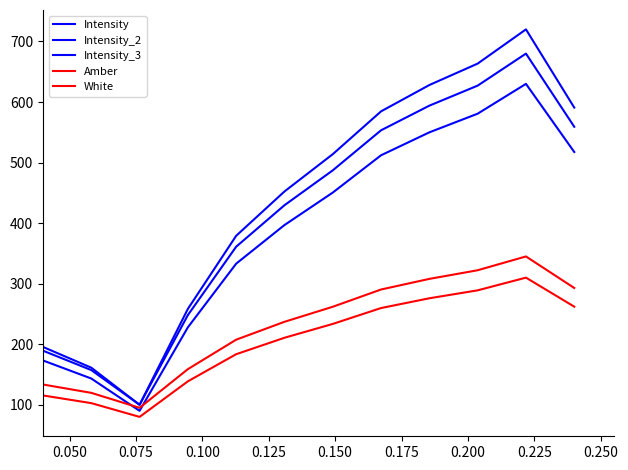

Reading left to right, extract all data points from this chart.

Intensity: 195.5	161.3	100.0	258.4	379.1	452.3	513.9	584.6	628.1	663.5	720.0	590.8
Intensity_2: 189.4	157.4	100.0	248.1	361.1	429.6	487.2	553.4	594.0	627.1	680.0	559.2
Intensity_3: 173.2	143.4	90.0	227.9	333.1	396.8	450.5	512.1	550.0	580.8	630.0	517.5
Amber: 133.5	119.7	95.0	158.9	207.5	237.1	261.9	290.4	307.9	322.2	345.0	292.9
White: 115.4	102.7	80.0	138.7	183.5	210.7	233.5	259.8	275.9	289.0	310.0	262.1